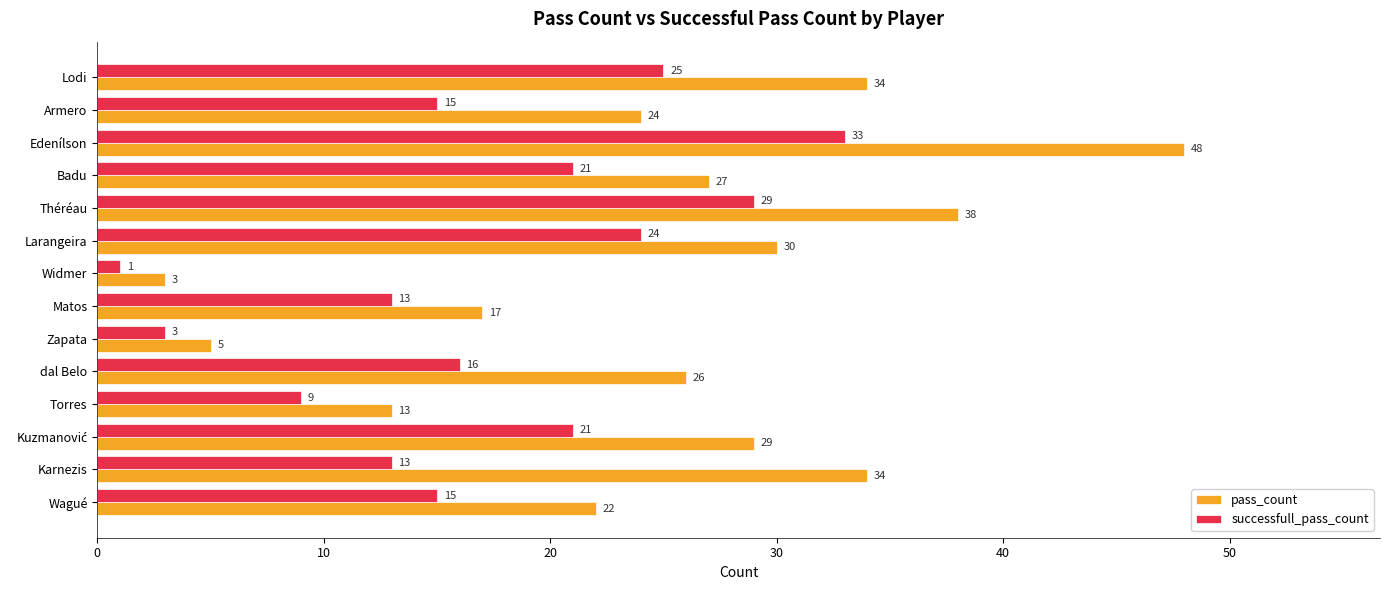

Which series changed the most between Karnezis and Lodi?

successfull_pass_count